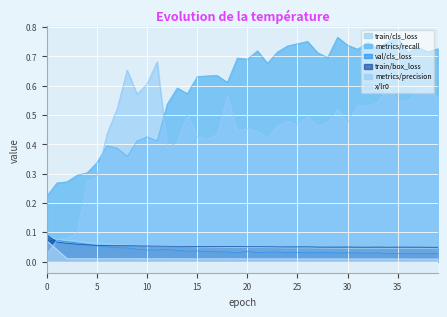

How many lines are shown in the chart?

6